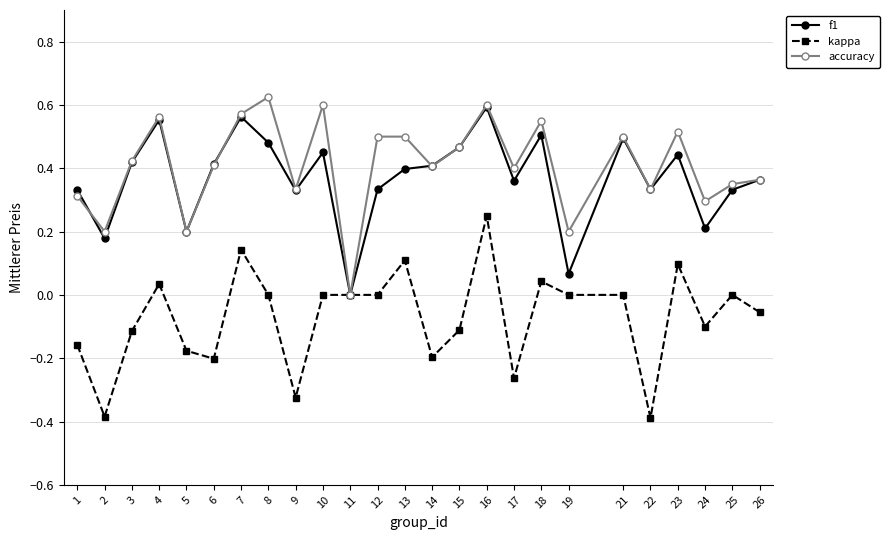

True or false: kappa has more than 1 points higher than both neighbors.

True